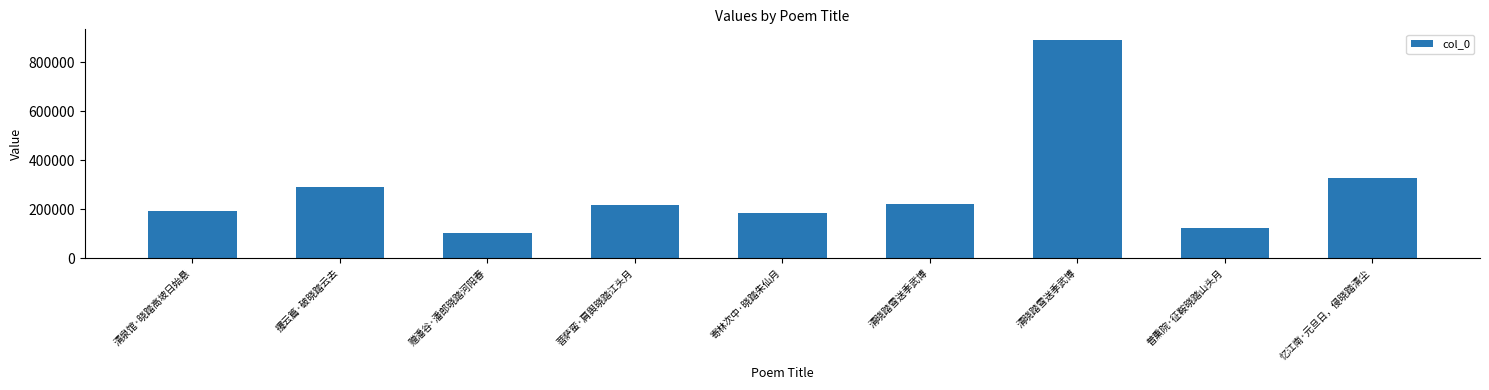

Reading left to right, what are all the values shown in this chart?

190963	291079	102284	218662	183260	220325	889864	124346	327846